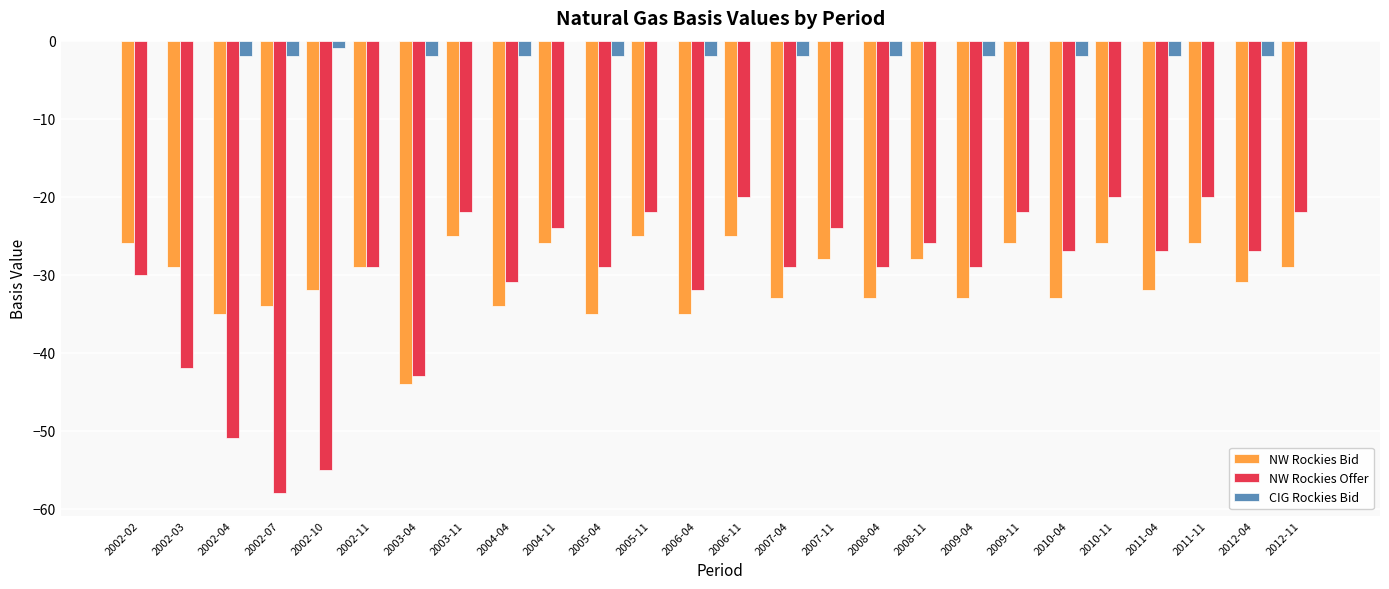

Are the bars horizontal?

No